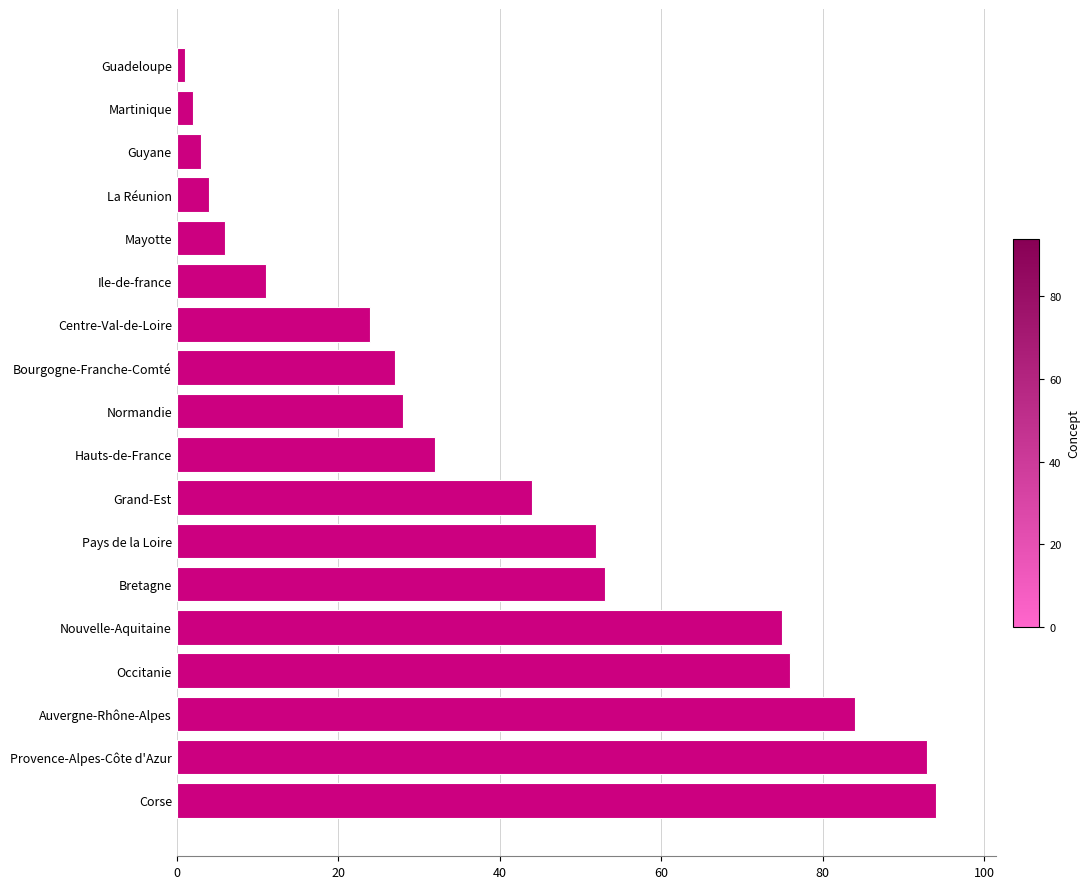

Are the bars horizontal?

Yes